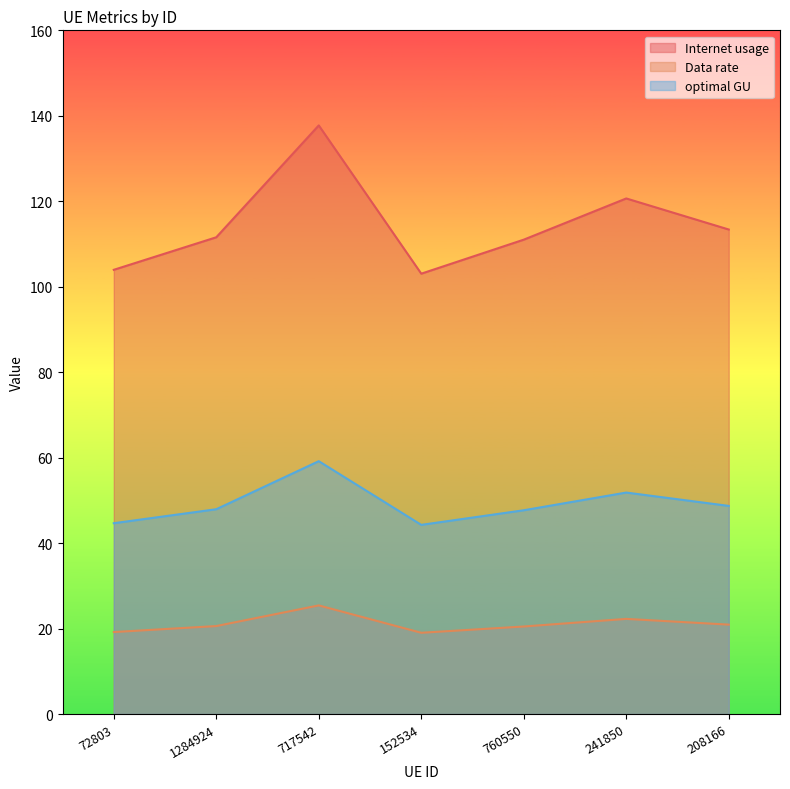

How many interior local valleys does the Data rate series have?

1